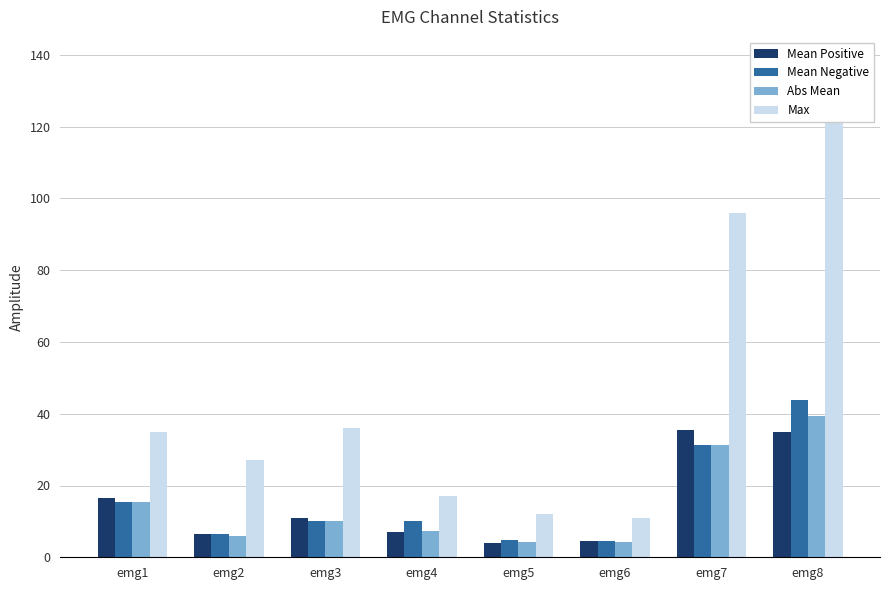

Which series has the largest range (max minus min)?

Max